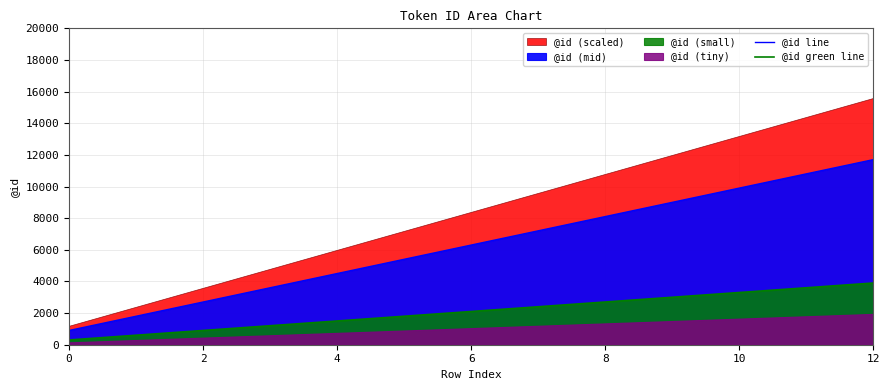

What is the average value of the @id line series?

6300